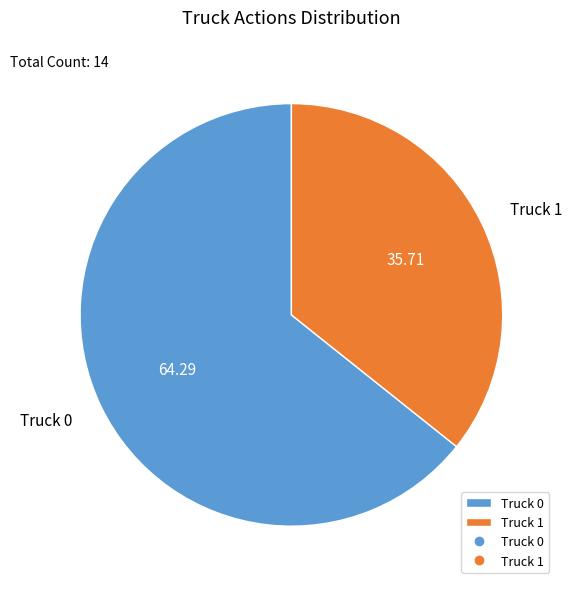

Is the sum of Truck 0 and Truck 1 greater than half?

Yes